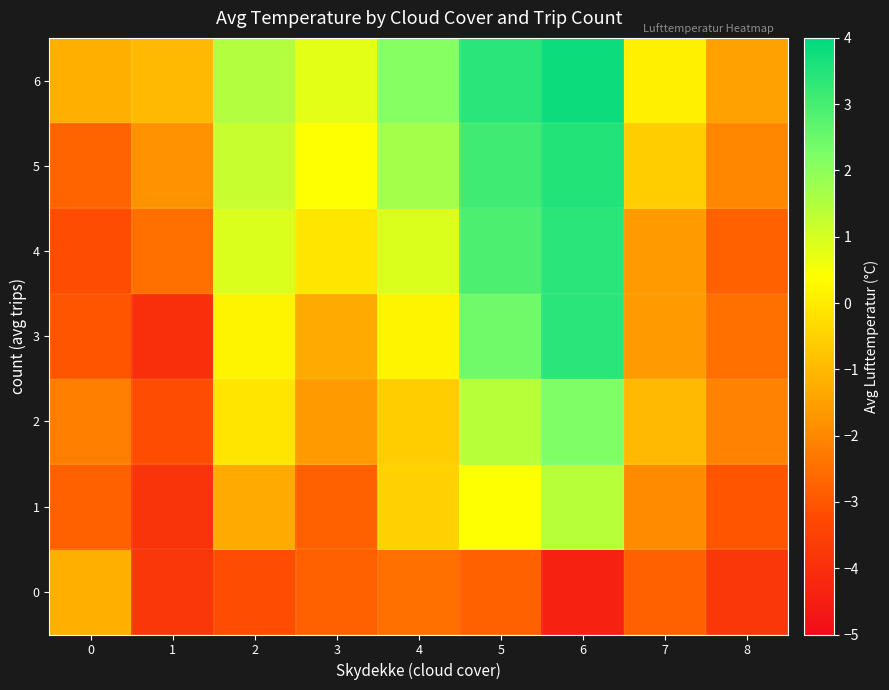

Reading left to right, list all the values displayed in this chart.

0: 0=-1.2	1=-3.8	2=-3.2	3=-2.8	4=-2.5	5=-2.8	6=-4.4	7=-2.8	8=-3.8
1: 0=-2.8	1=-3.9	2=-1.3	3=-2.8	4=-0.5	5=0.4	6=1.4	7=-1.9	8=-3.0
2: 0=-2.2	1=-3.2	2=-0.1	3=-1.6	4=-0.6	5=1.4	6=2.2	7=-1.0	8=-2.1
3: 0=-3.0	1=-4.0	2=0.2	3=-1.3	4=0.2	5=2.4	6=3.4	7=-1.6	8=-2.5
4: 0=-3.2	1=-2.5	2=0.9	3=-0.1	4=0.9	5=2.9	6=3.4	7=-1.6	8=-2.8
5: 0=-2.7	1=-1.8	2=1.2	3=0.4	4=1.7	5=3.1	6=3.5	7=-0.6	8=-2.0
6: 0=-1.2	1=-1.0	2=1.5	3=0.8	4=2.1	5=3.4	6=3.8	7=0.1	8=-1.5